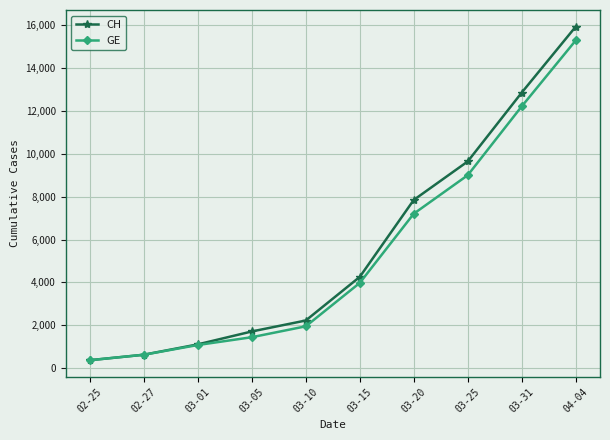

What is the smallest value displayed?

375